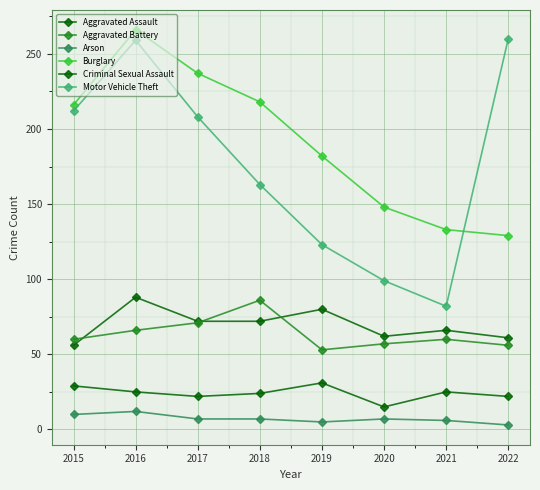

At which category is the sum across all series the highest?

2016